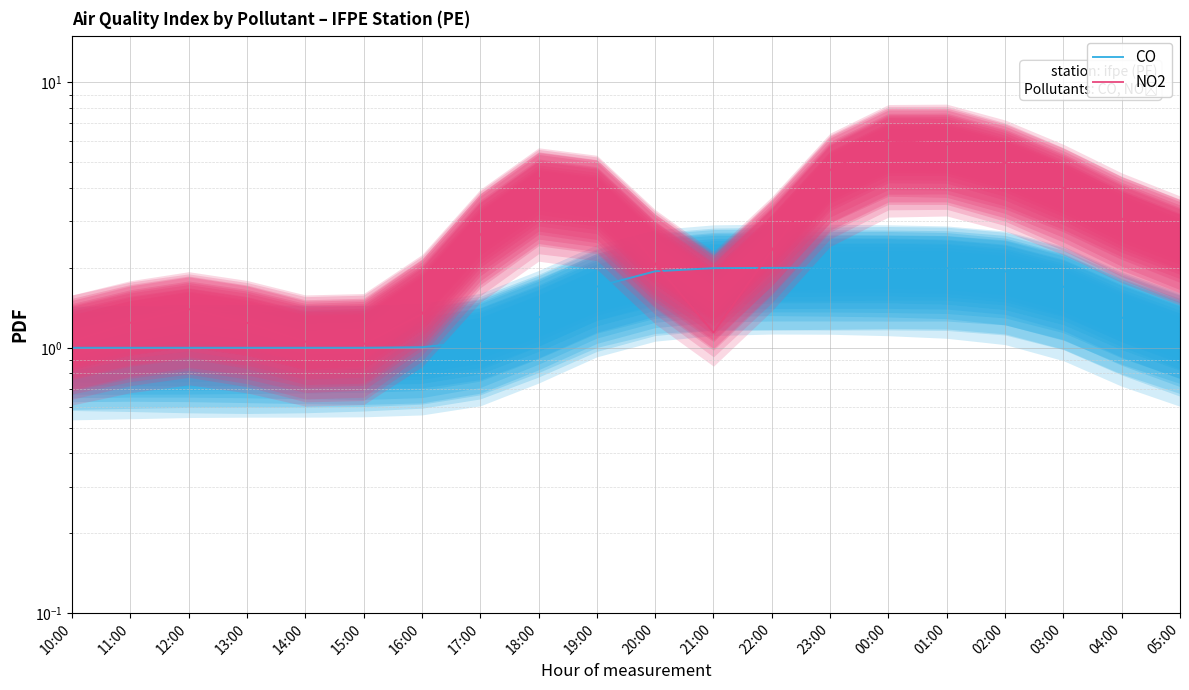

What is the maximum value for CO?

2.0